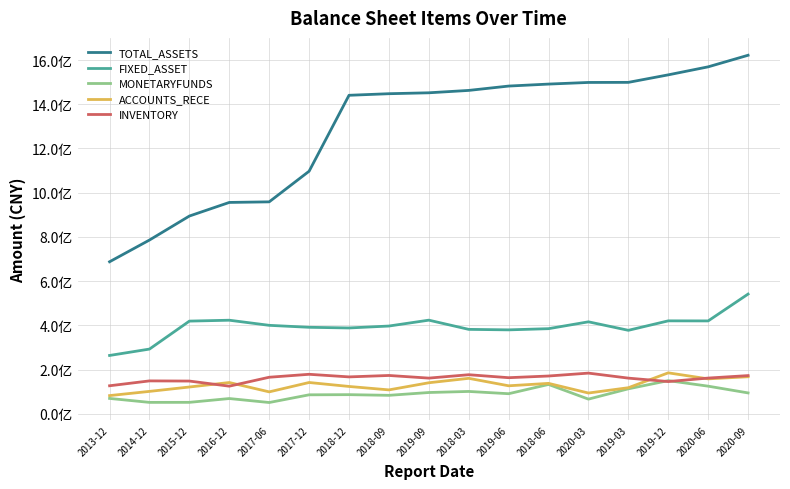

Reading right to left, transcribe all the data shown in this chart.

TOTAL_ASSETS: 2020-09=1621592100.0	2020-06=1569231046.4	2019-12=1532976841.4	2019-03=1498989919.0	2020-03=1498624339.8	2018-06=1491226338.5	2019-06=1482260045.0	2018-03=1462598168.0	2019-09=1451830369.0	2018-09=1447685112.4	2018-12=1440552216.1	2017-12=1097237634.3	2017-06=958723236.8	2016-12=956069102.8	2015-12=894553849.7	2014-12=786069939.8	2013-12=687817732.8
FIXED_ASSET: 2020-09=541687195.5	2020-06=420318941.9	2019-12=420622140.0	2019-03=377840541.1	2020-03=416247527.6	2018-06=385252411.7	2019-06=379873728.7	2018-03=382113389.6	2019-09=423740334.3	2018-09=397177069.4	2018-12=388471323.7	2017-12=391492190.9	2017-06=400373705.4	2016-12=423476690.7	2015-12=419476583.6	2014-12=293007104.3	2013-12=264122464.3
MONETARYFUNDS: 2020-09=94751155.6	2020-06=125257187.4	2019-12=150274809.9	2019-03=113318938.7	2020-03=66651802.3	2018-06=133015148.9	2019-06=91146310.4	2018-03=101420462.3	2019-09=96588178.9	2018-09=83837850.2	2018-12=86902855.5	2017-12=86190068.1	2017-06=51349243.4	2016-12=69340719.3	2015-12=52133734.0	2014-12=51955301.6	2013-12=69827614.9
ACCOUNTS_RECE: 2020-09=167883493.2	2020-06=158315169.8	2019-12=185522224.4	2019-03=118260024.6	2020-03=94250003.4	2018-06=137889643.7	2019-06=126982360.7	2018-03=160731566.8	2019-09=140692858.3	2018-09=108439396.1	2018-12=123958961.2	2017-12=141862209.3	2017-06=99493698.3	2016-12=141743924.6	2015-12=121495520.3	2014-12=101659412.7	2013-12=82667363.2
INVENTORY: 2020-09=173107383.3	2020-06=161916900.0	2019-12=146097109.1	2019-03=161649312.2	2020-03=184291645.1	2018-06=171193276.8	2019-06=163588660.2	2018-03=177038504.3	2019-09=161708130.5	2018-09=173651443.8	2018-12=167184491.8	2017-12=178971073.0	2017-06=165621560.0	2016-12=125259927.0	2015-12=148372395.2	2014-12=149104236.1	2013-12=127084035.3